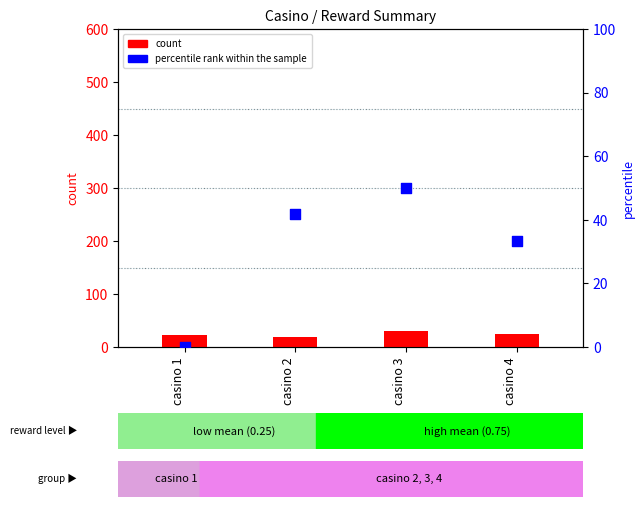

What are all the series names shown in the legend?

count, percentile rank within the sample